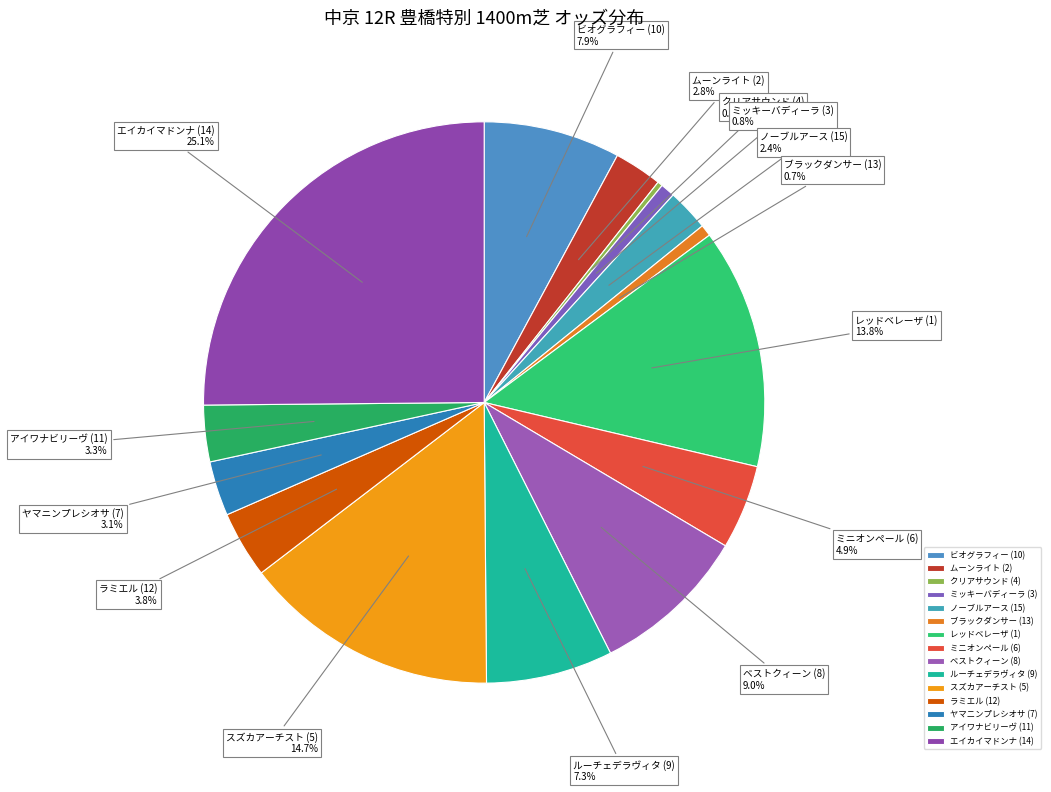

What is the largest slice in the pie chart?

エイカイマドンナ (14)